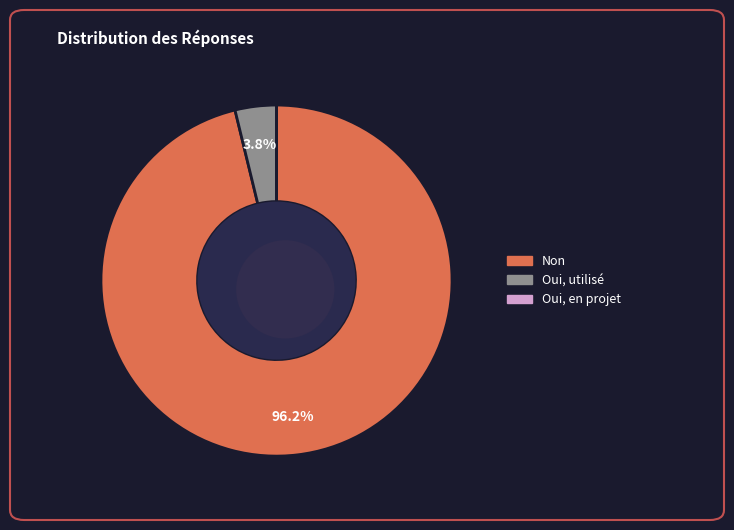

What percentage is NOT represented by Oui, utilisé?

96.2%